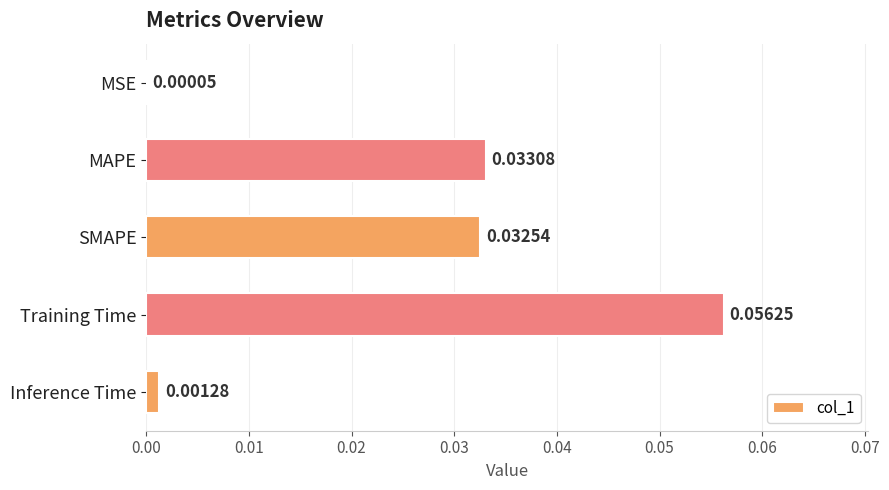

At which label is the value closest to 0?

MSE